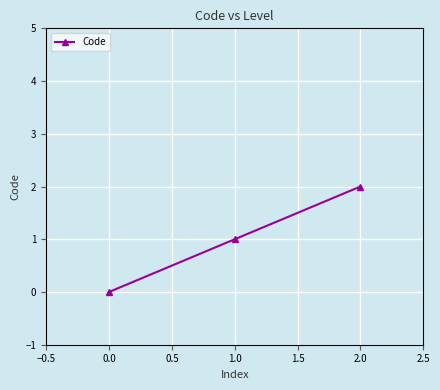

Which has a higher value, 1.0 or 2.0?

2.0